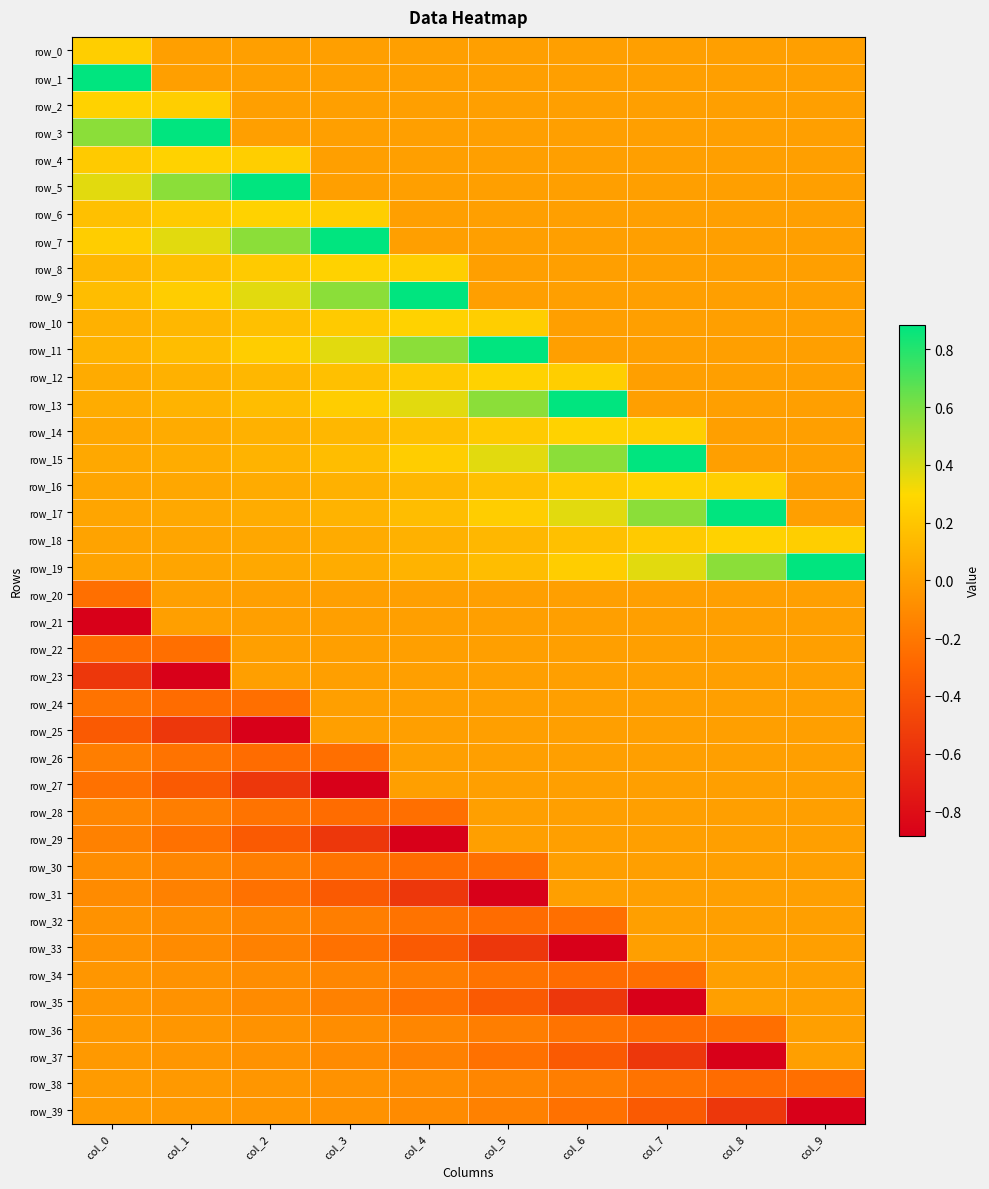

At which label does row_35 reach its peak?

col_8